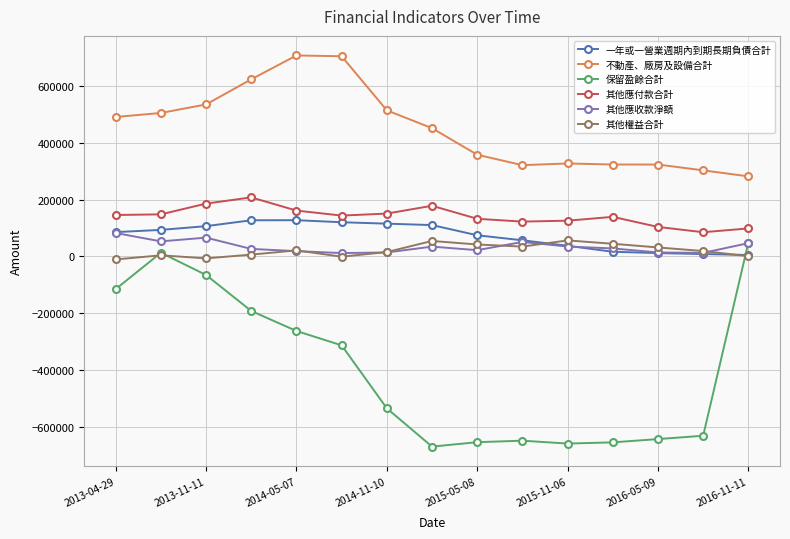

What is the sum of all 其他應付款合計 values?

2126512